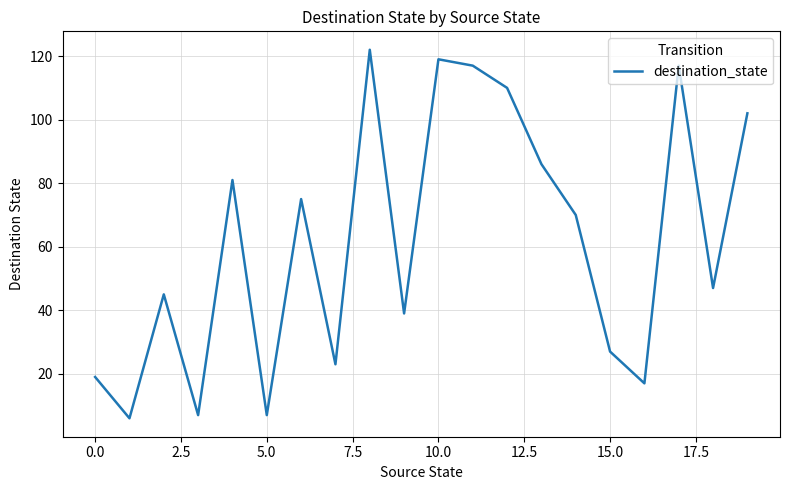

What is the difference between the maximum and minimum values?

116